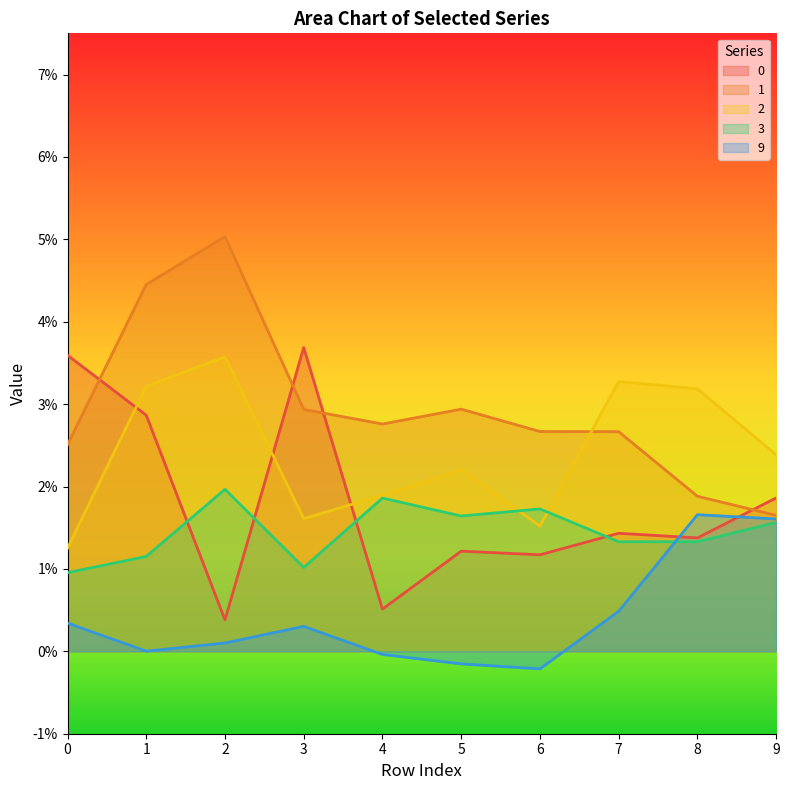

The 0 series shows 0.0 at 1. True or false?

True